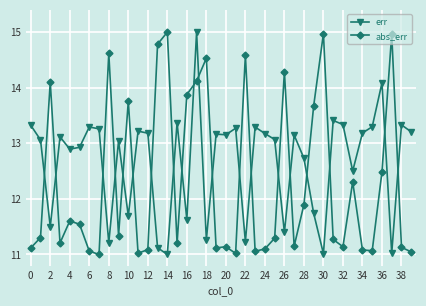

Rank the series by their average value, from highest to lowest.

err, abs_err